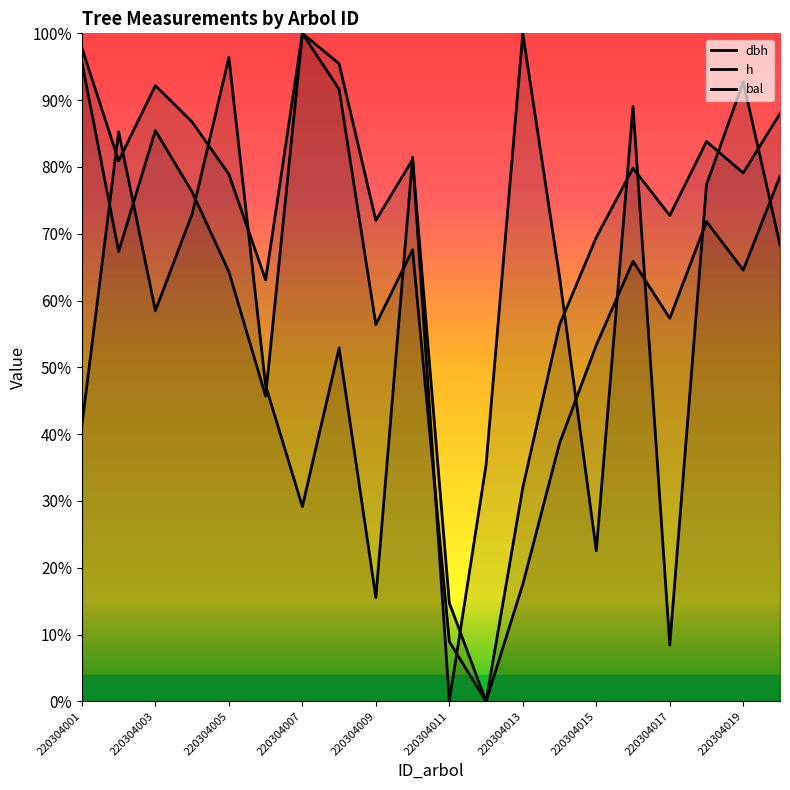

What is the label of the 1st point from the left?

220304001